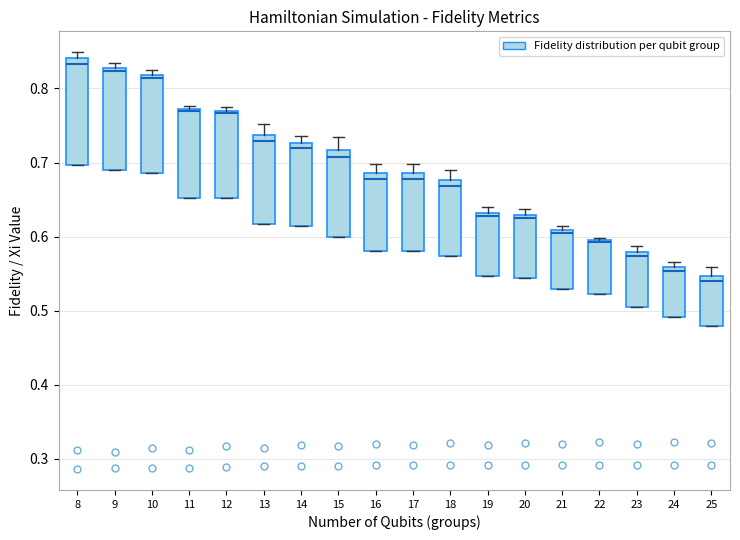

Where does the median line of the box at x = 21 sit on the y-axis? The values are not printed on the chart, so give them approximately, as read against the axis.

0.60